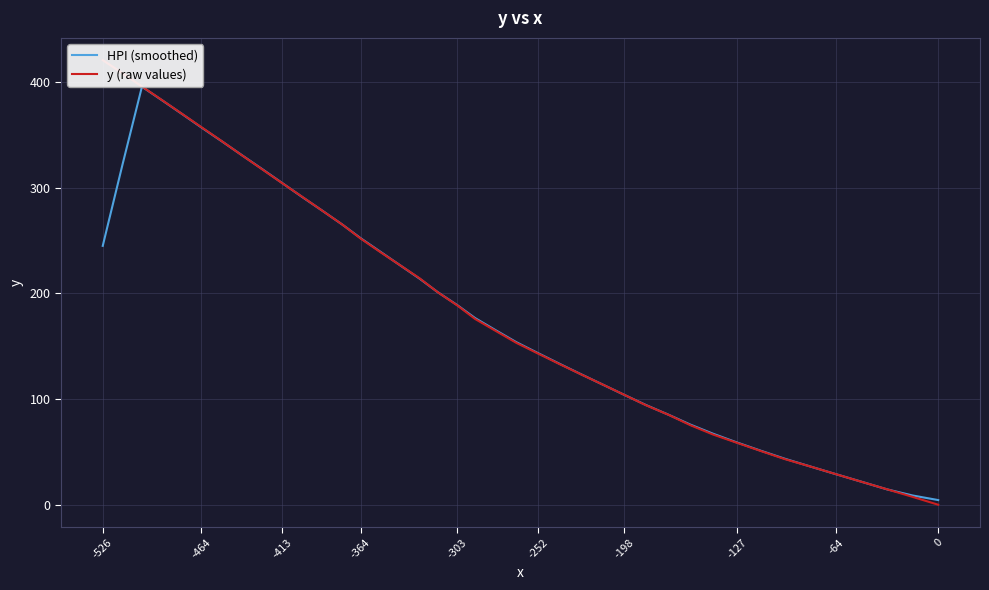

How many lines are shown in the chart?

2